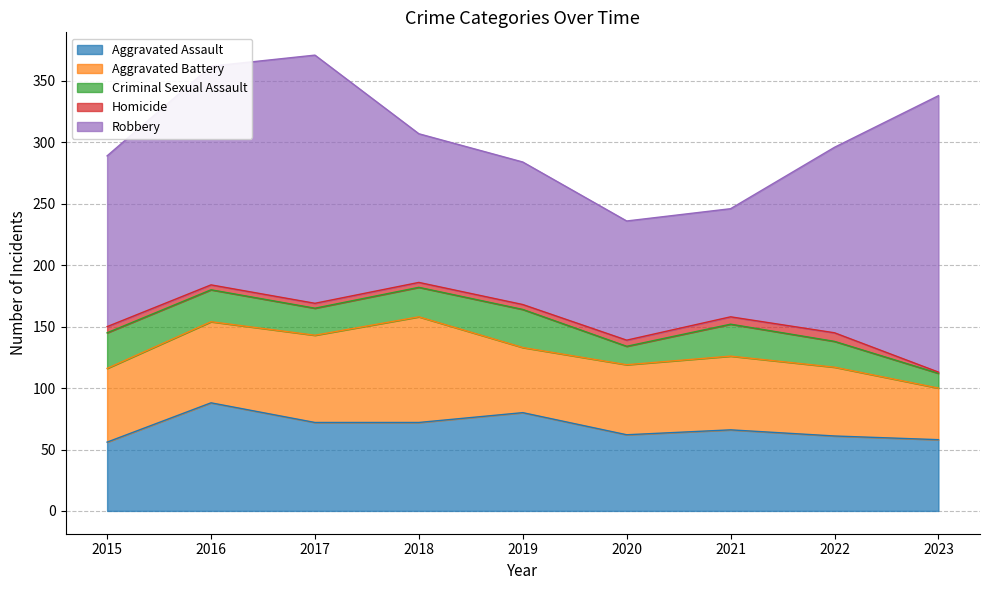

Reading left to right, list all the values displayed in this chart.

Aggravated Assault: 56	88	72	72	80	62	66	61	58
Aggravated Battery: 60	66	71	86	53	57	60	56	42
Criminal Sexual Assault: 29	26	22	24	31	15	26	21	12
Homicide: 5	4	4	4	4	5	6	7	1
Robbery: 139	178	202	121	116	97	88	151	225